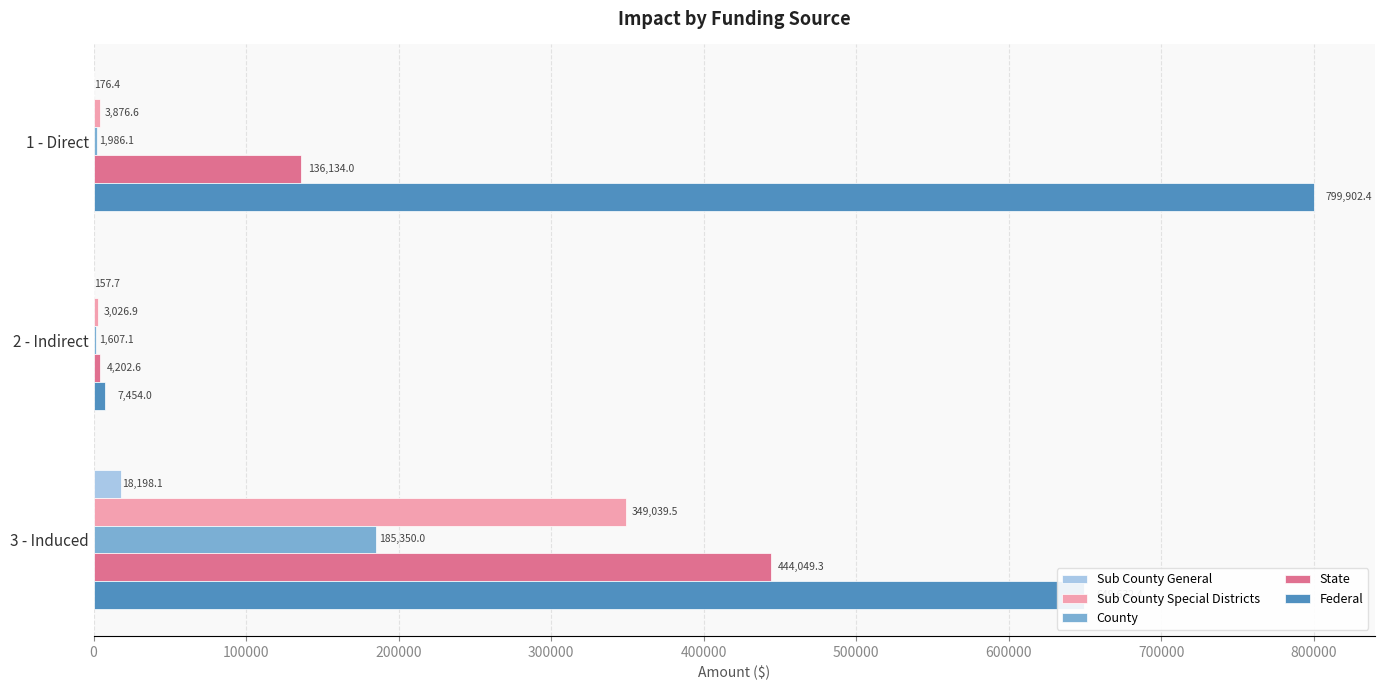

Which series changed the most between 1 - Direct and 3 - Induced?

Sub County Special Districts